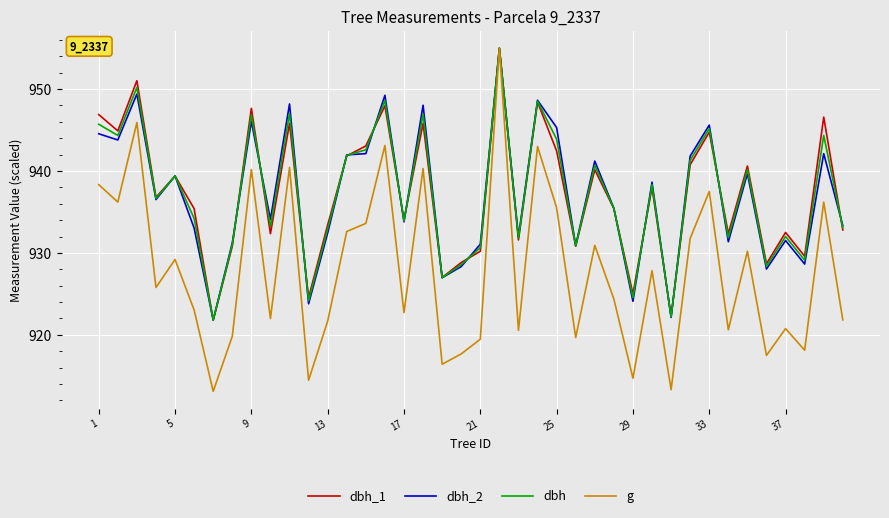

How many categories are shown in the chart?

40